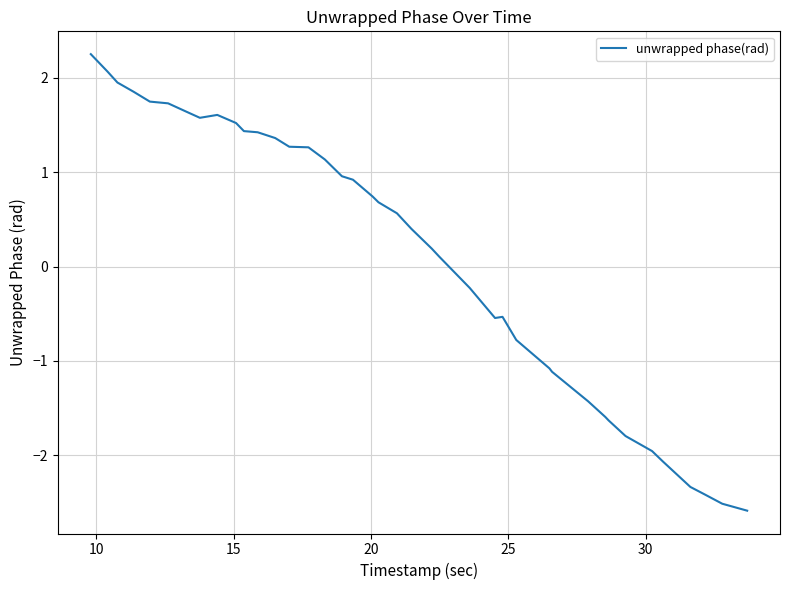

What is the difference between the maximum and minimum values?

4.8